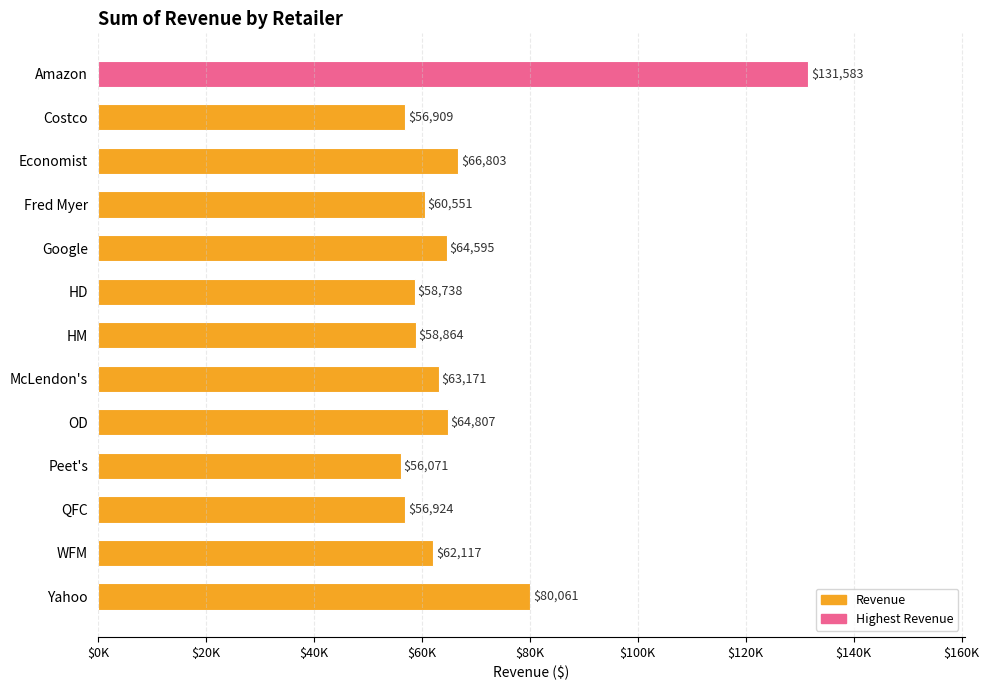

Which category has the lowest value across all series?

Peet's